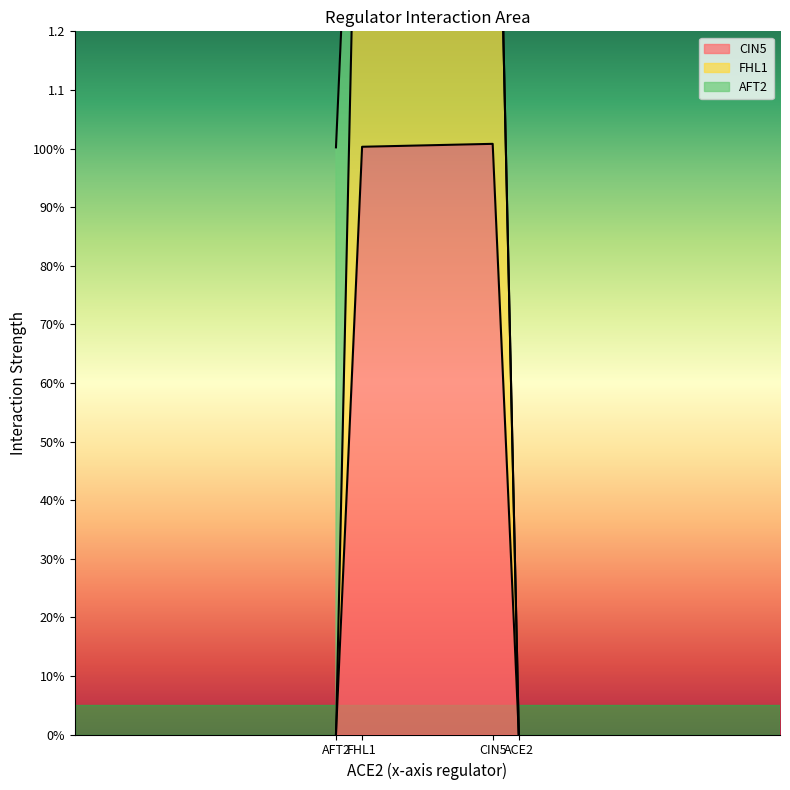

How many values in the AFT2 series exceed 0?

1